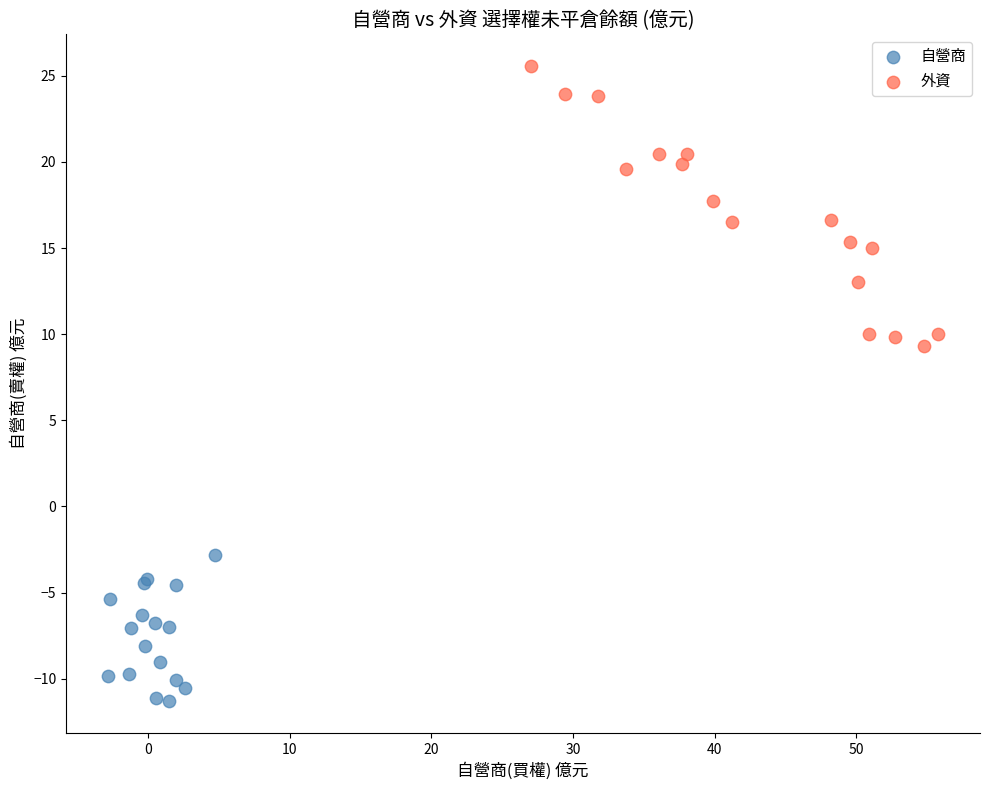

Which series reaches the maximum Y coordinate?

外資